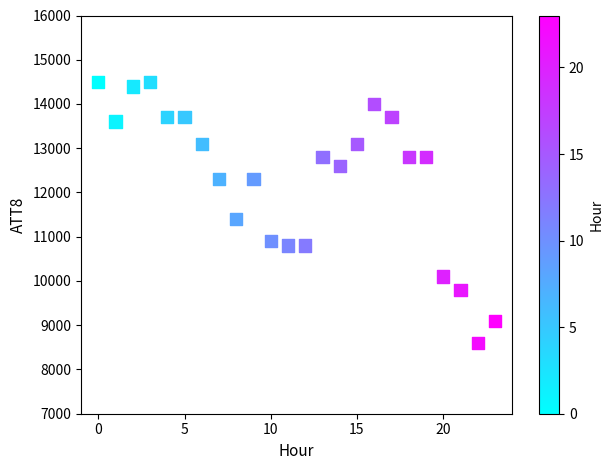

What is the range of Y values (max minus min)?

5900